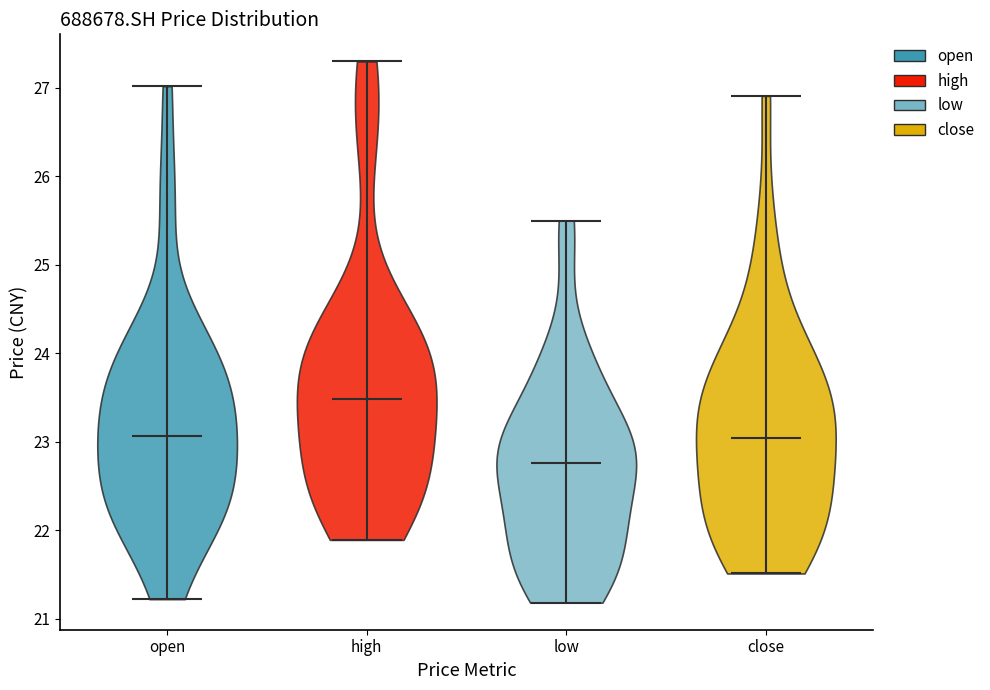

Where does the median line of the violin for close sit on the y-axis? The values are not printed on the chart, so give them approximately, as read against the axis.

23.0